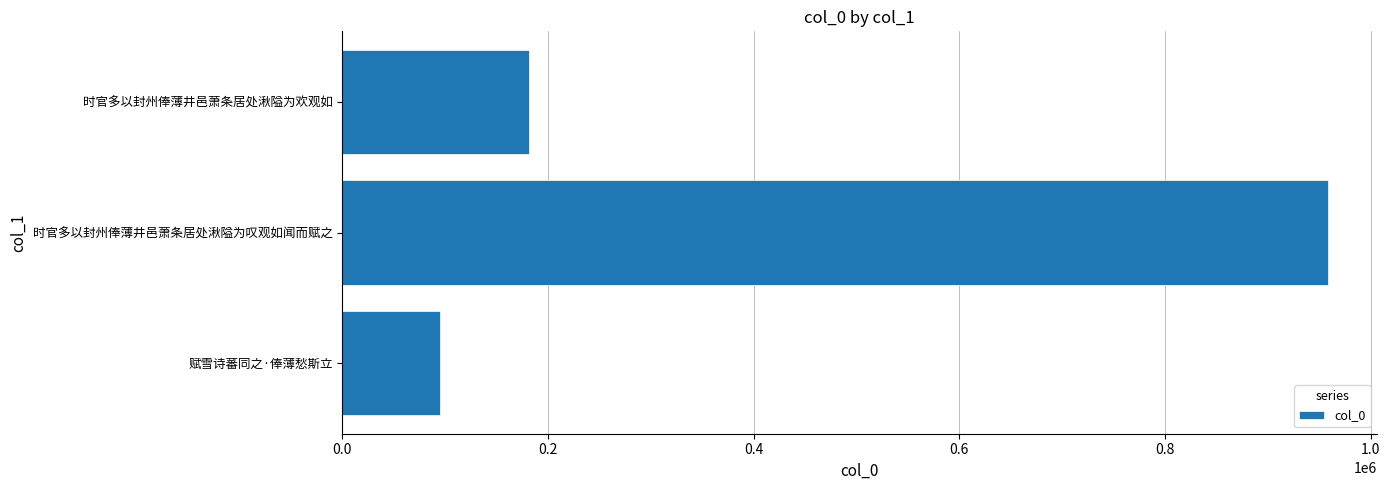

What is the difference between the maximum and minimum values?

862765